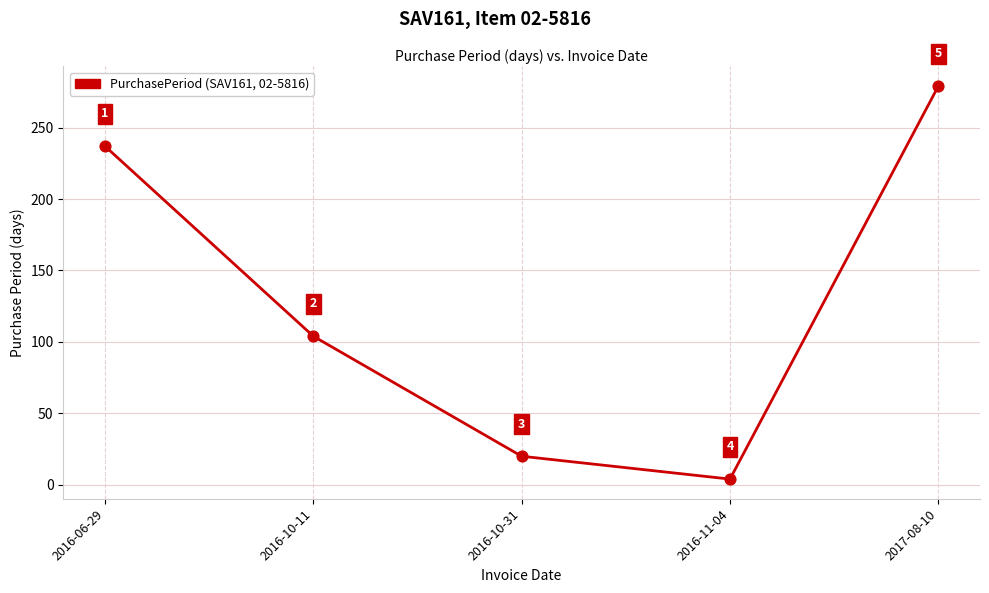

Which has a higher value, 2016-10-11 or 2016-06-29?

2016-06-29